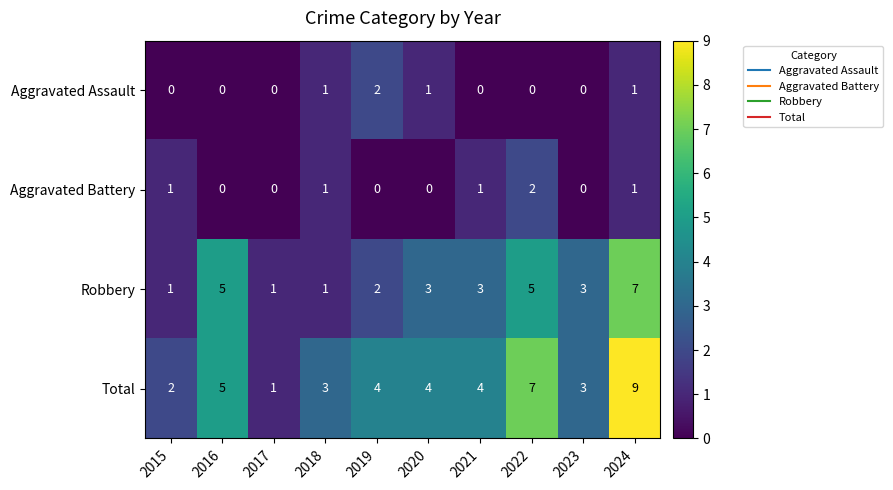

How many Aggravated Battery values are between 0 and 1?

9